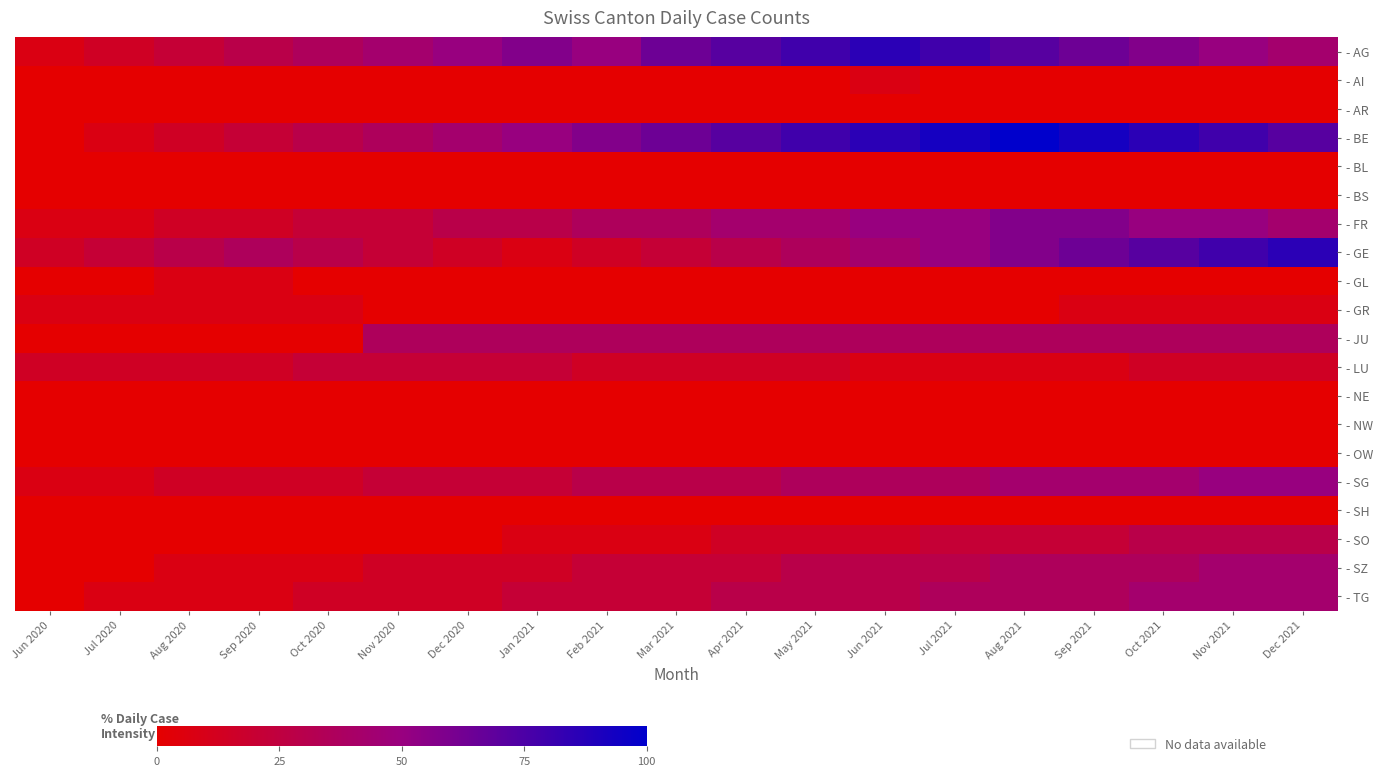

At which category is the sum across all series the highest?

Nov 2021